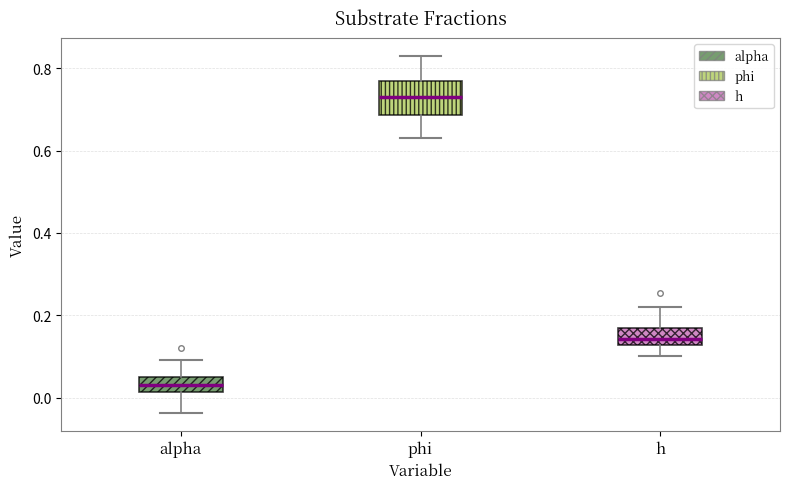

Which box is the tallest, from its lower edge to its upper edge?

phi